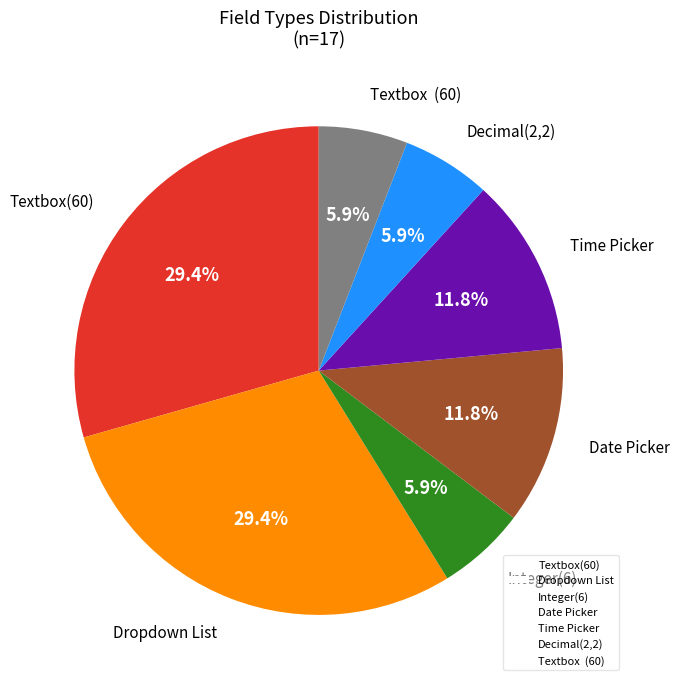

Is Integer(6) the majority of the pie?

No